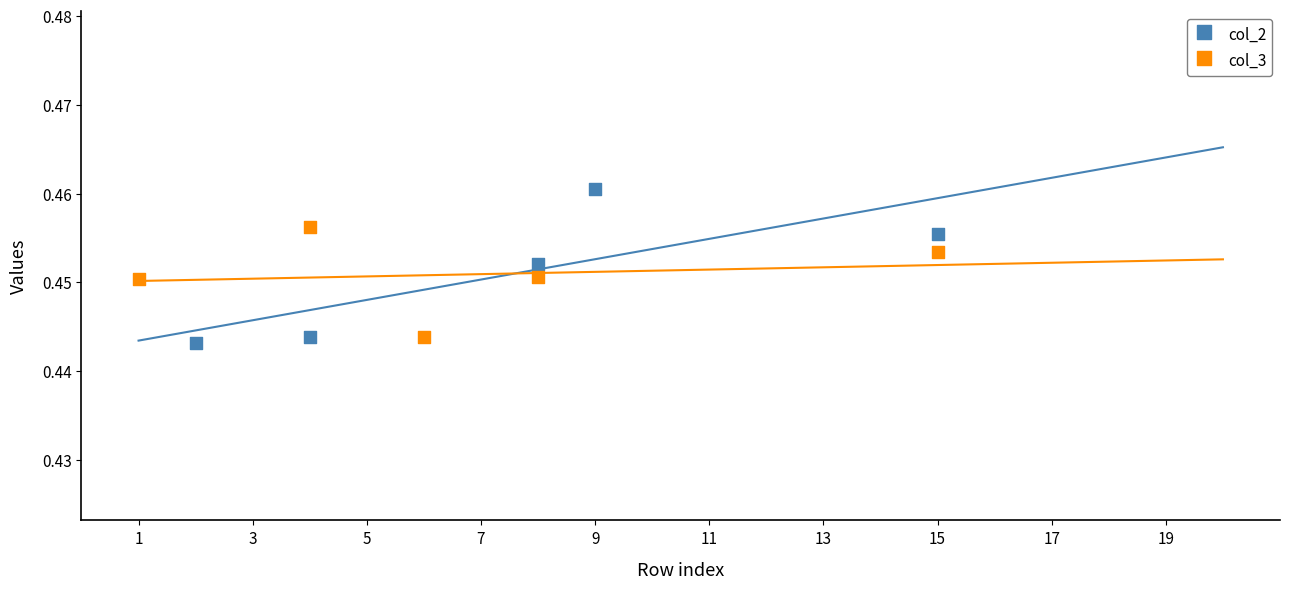

What are all the series names shown in the legend?

col_2, col_3